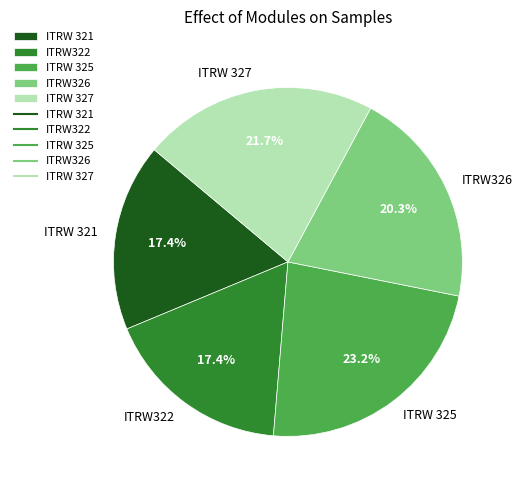

To the nearest percent, what portion does ITRW 325 represent?

23%